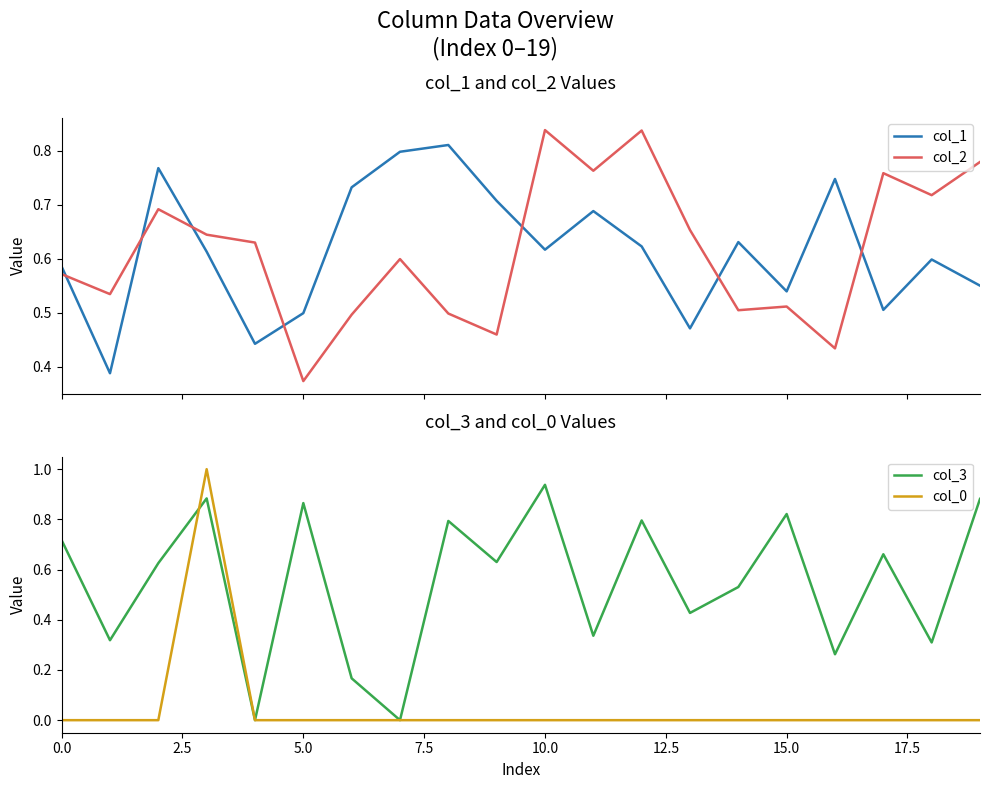

Reading right to left, what are all the values shown in this chart?

col_1: 0.6	0.6	0.5	0.7	0.5	0.6	0.5	0.6	0.7	0.6	0.7	0.8	0.8	0.7	0.5	0.4	0.6	0.8	0.4	0.6
col_2: 0.8	0.7	0.8	0.4	0.5	0.5	0.7	0.8	0.8	0.8	0.5	0.5	0.6	0.5	0.4	0.6	0.6	0.7	0.5	0.6
col_3: 0.9	0.3	0.7	0.3	0.8	0.5	0.4	0.8	0.3	0.9	0.6	0.8	0.0	0.2	0.9	0.0	0.9	0.6	0.3	0.7
col_0: 0.0	0.0	0.0	0.0	0.0	0.0	0.0	0.0	0.0	0.0	0.0	0.0	0.0	0.0	0.0	0.0	1.0	0.0	0.0	0.0